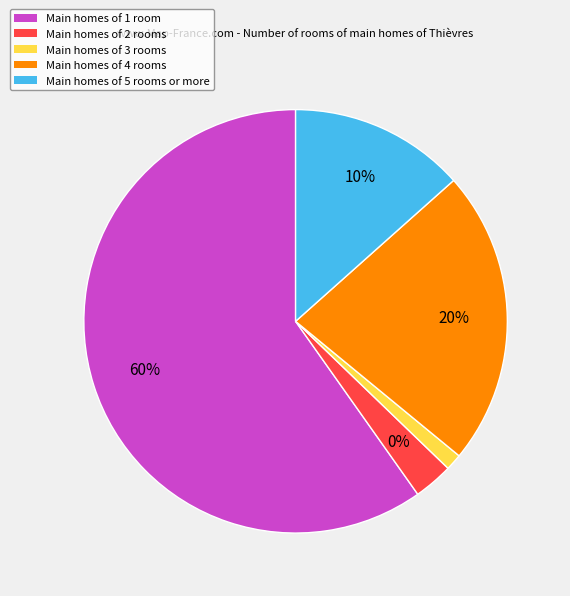

Is the sum of 3735 and 32903 greater than half?

No